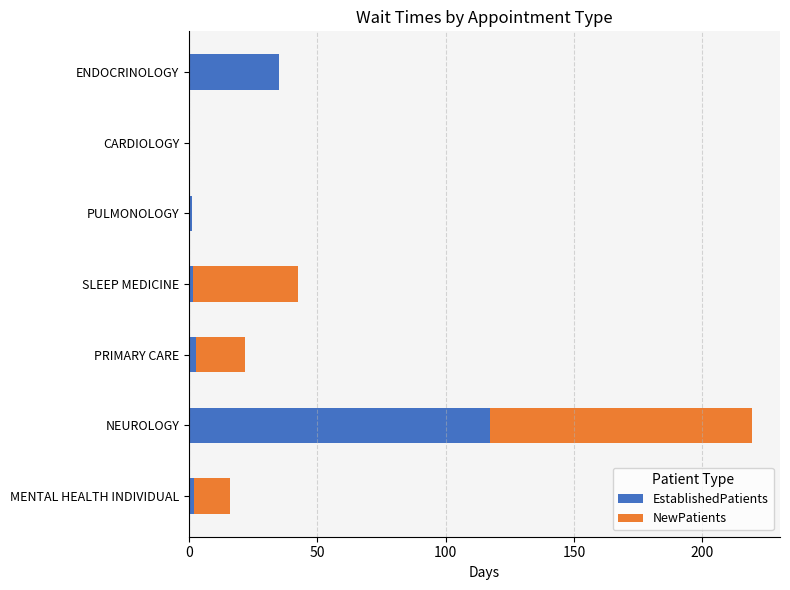

What value does the EstablishedPatients series have at NEUROLOGY?

117.3